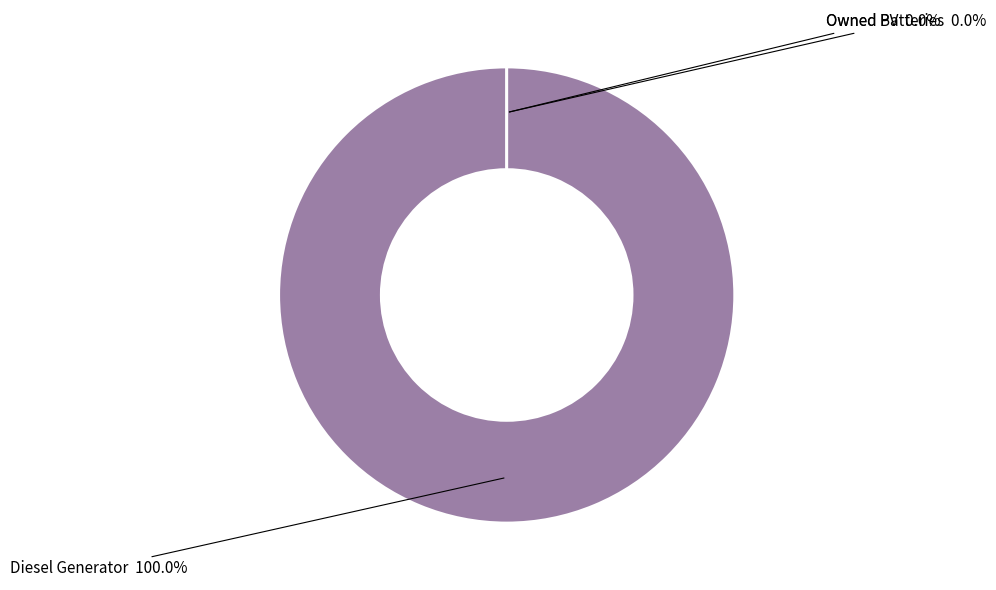

To the nearest percent, what is the combined percentage of Owned Batteries and Diesel Generator?

100%